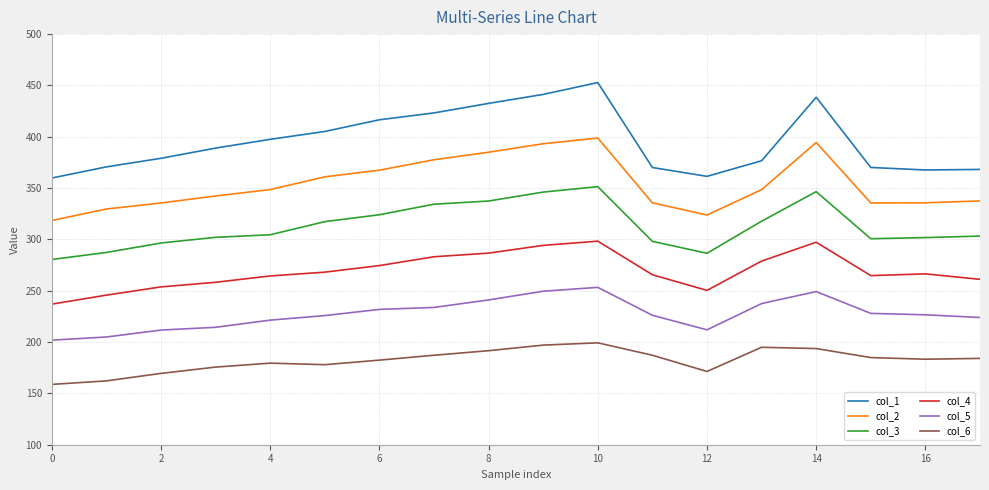

Which series has the largest total across all categories?

col_1